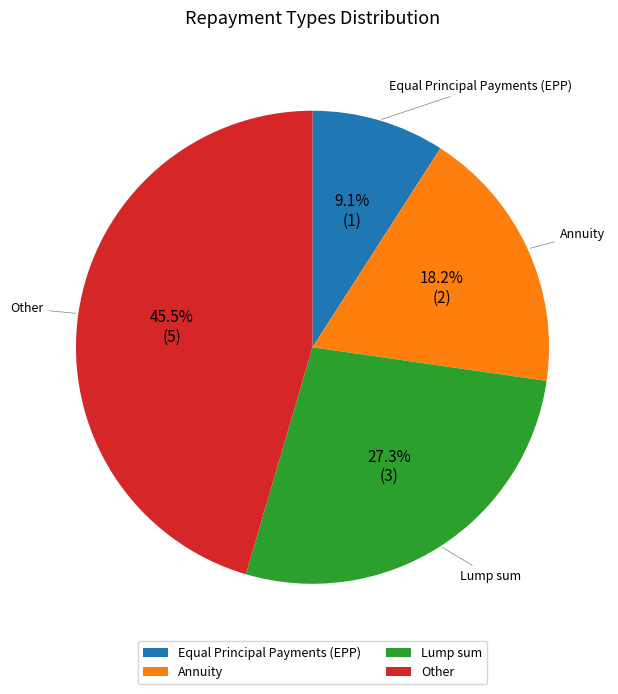

What percentage do Annuity and Other together represent?

63.6%